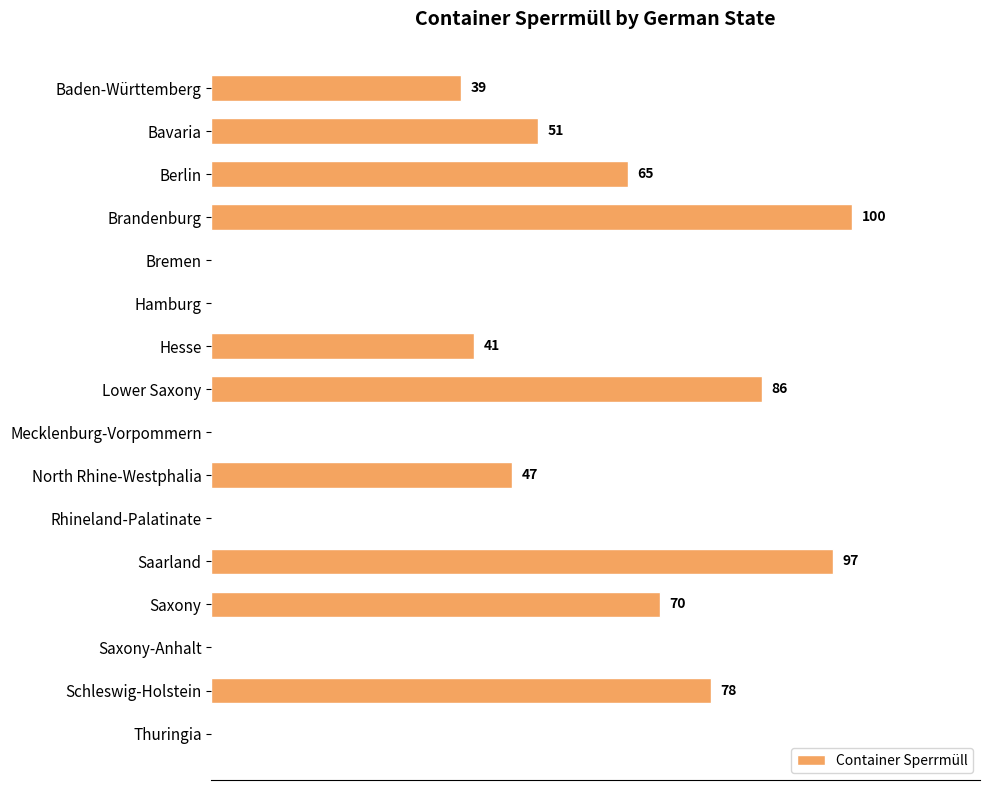

At which label is the value closest to 50?

Bavaria